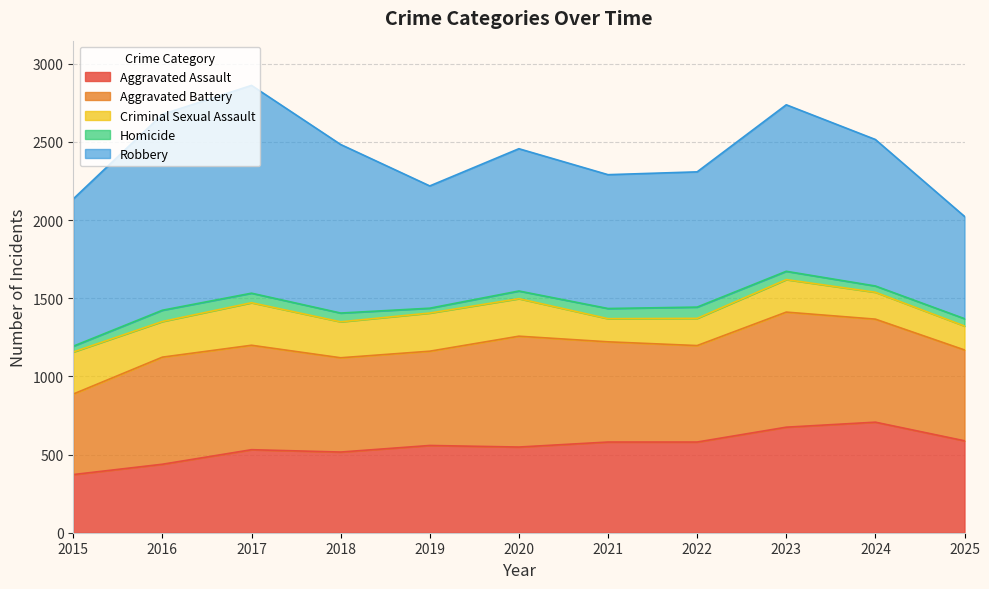

How many distinct data groups are displayed?

5